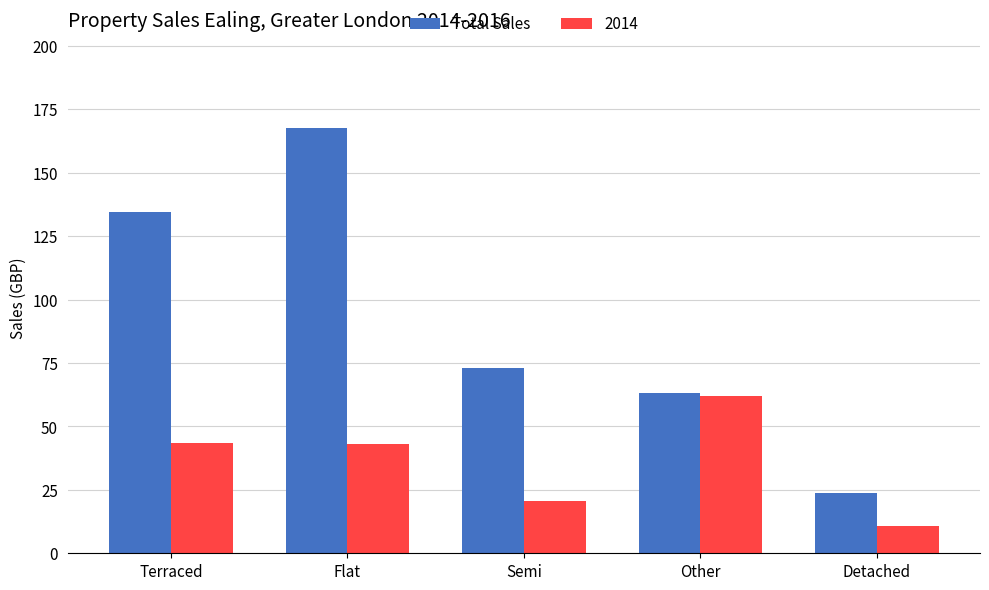

Which series changed the most between Terraced and Flat?

Total Sales